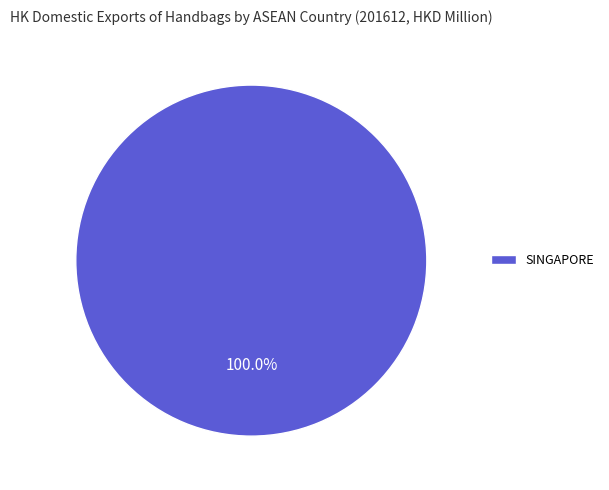

Is there any slice that represents more than half of the pie?

Yes